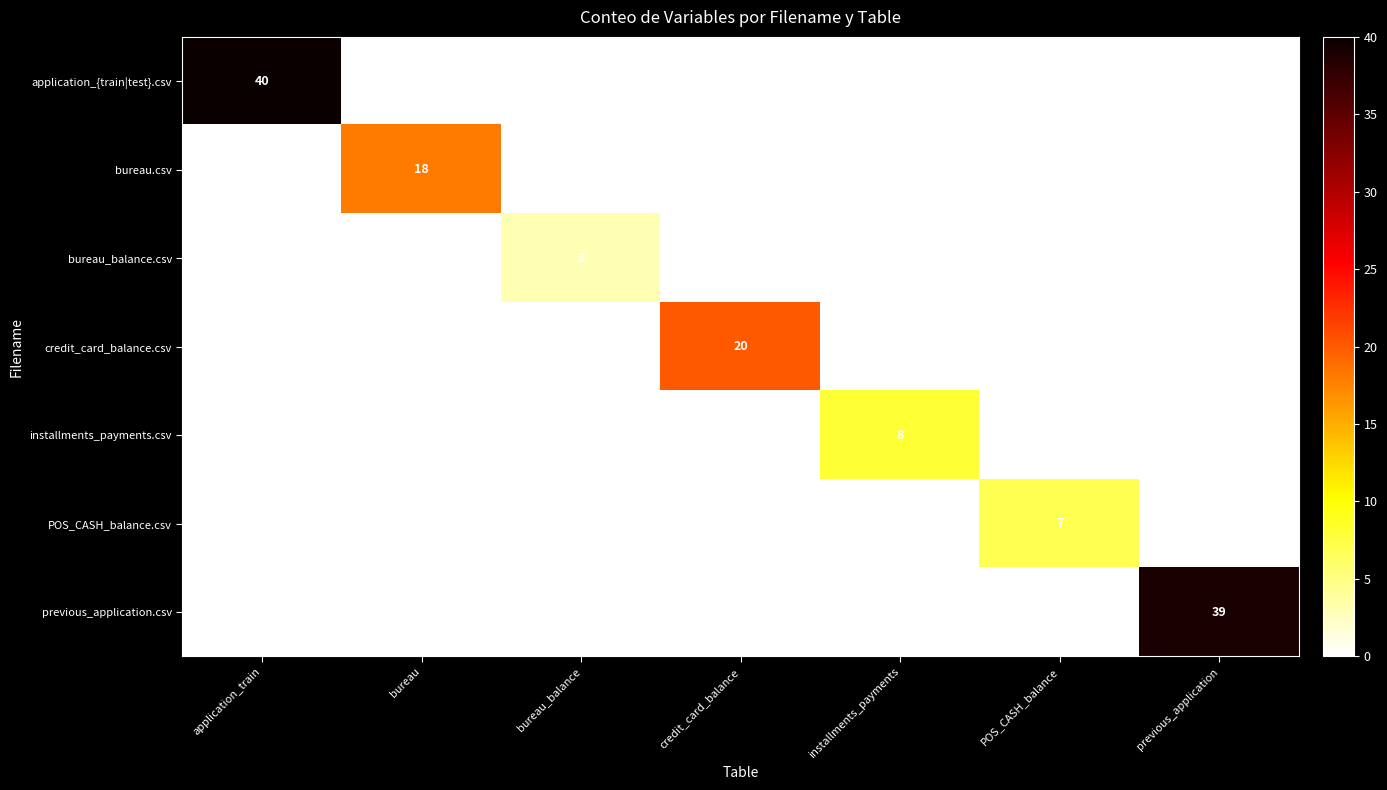

True or false: bureau_balance.csv has a value of 3 at bureau_balance.

True